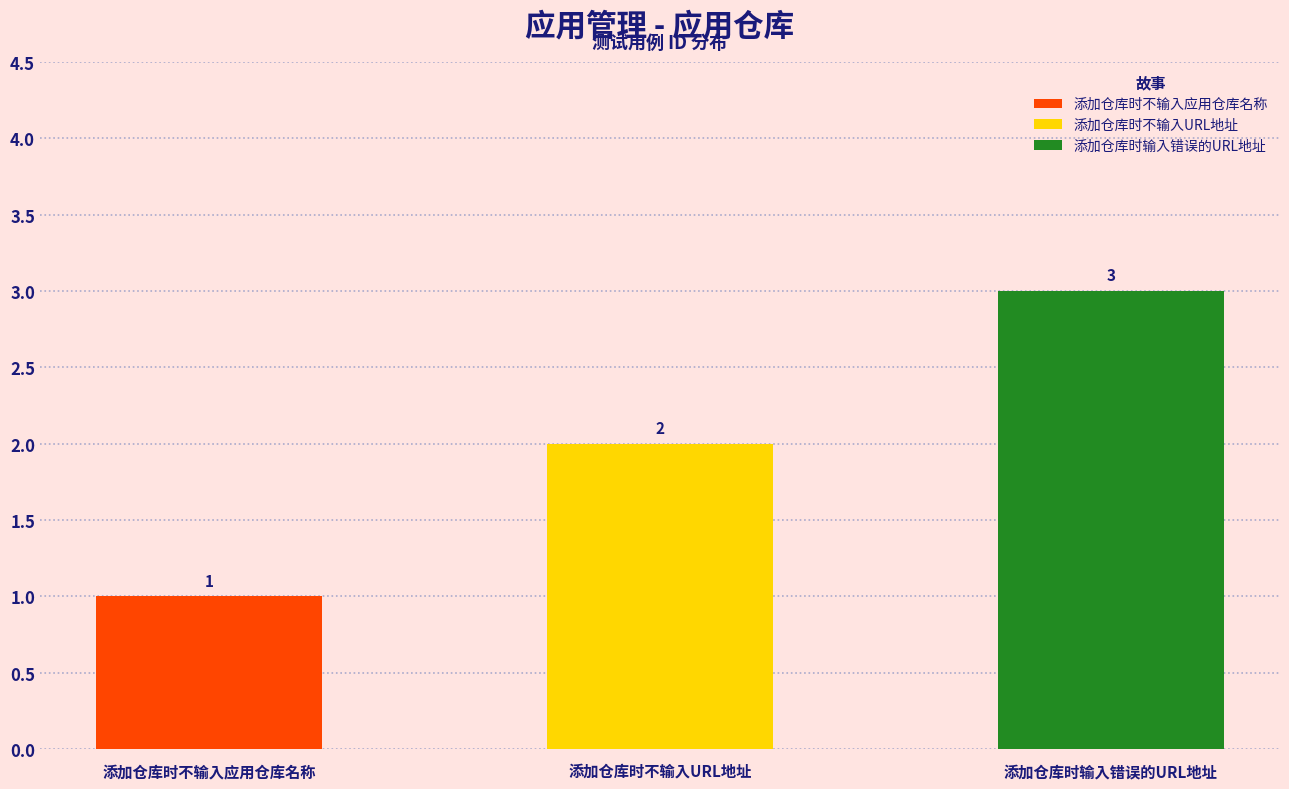

The value at 添加仓库时不输入URL地址 is 3. True or false?

False